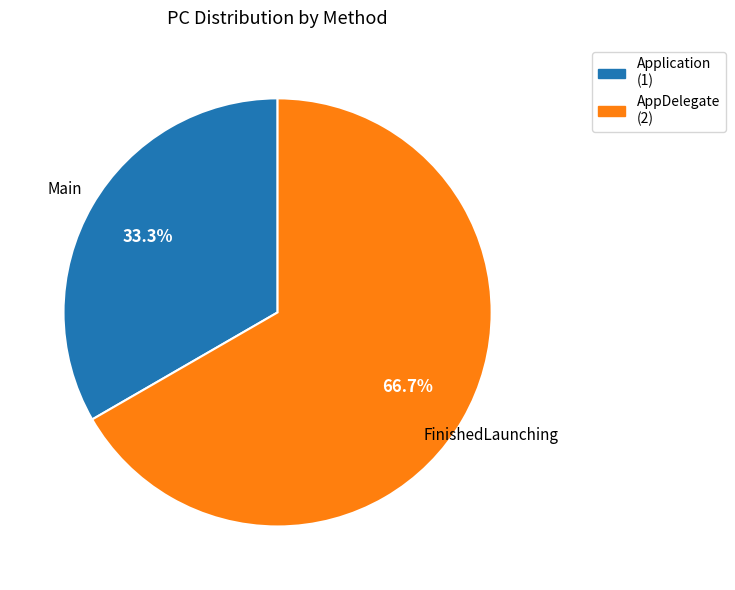

Is there any slice that represents more than half of the pie?

Yes